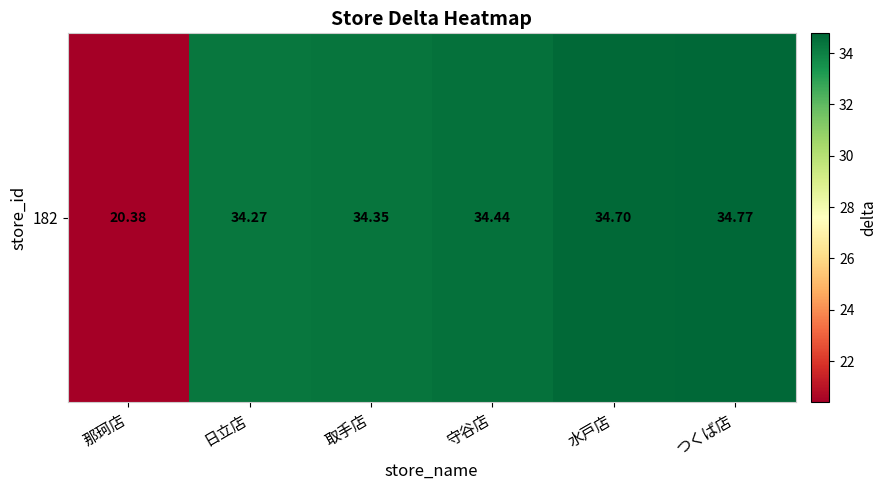

List the labels in order of value, largest first.

つくば店, 水戸店, 守谷店, 取手店, 日立店, 那珂店